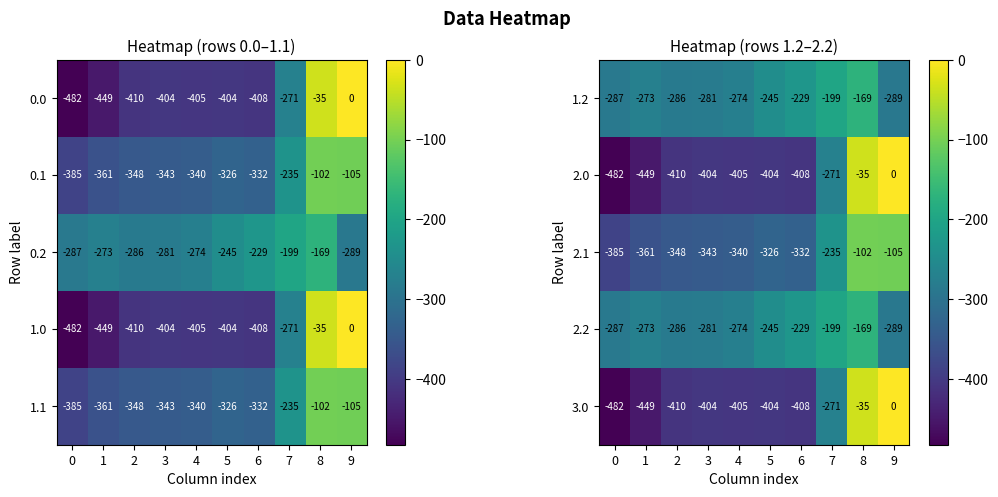

How many values in the 1.2 series are below -273?

5